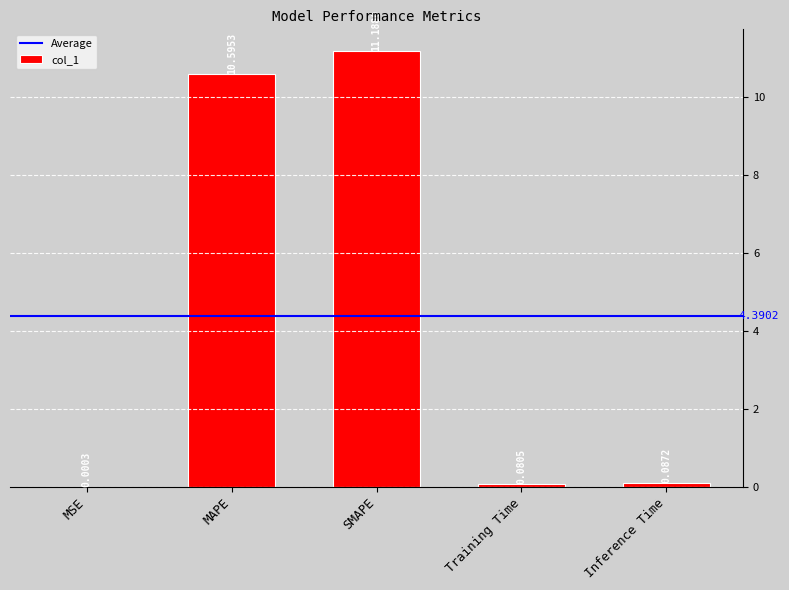

At which category does the chart reach its peak across all series?

SMAPE